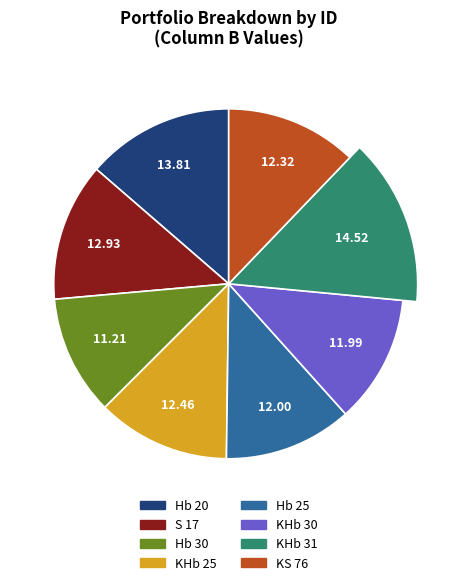

To the nearest percent, what portion does S 17 represent?

13%